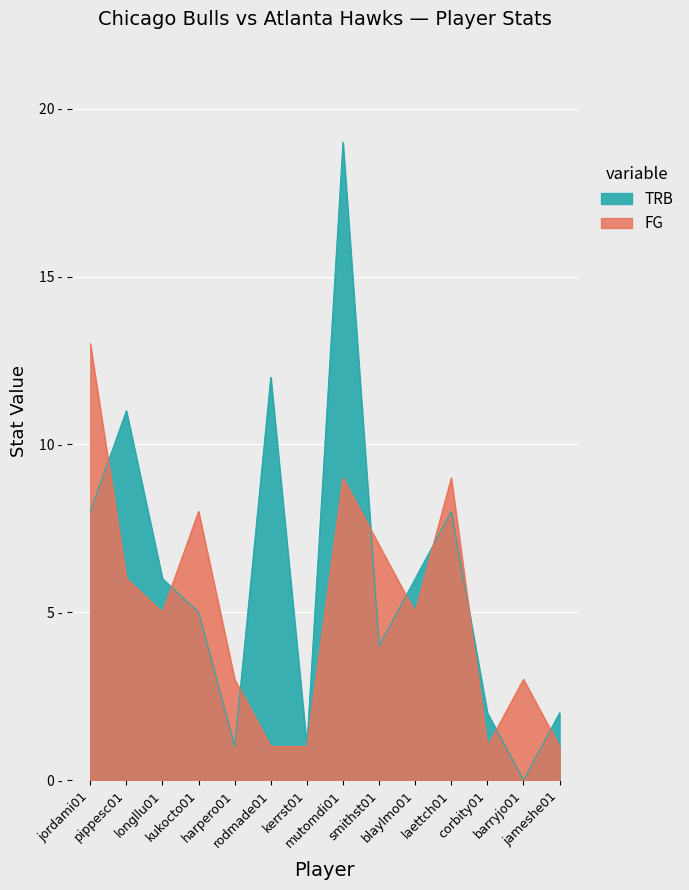

What is the value of the FG point at the 4th from the left?

8